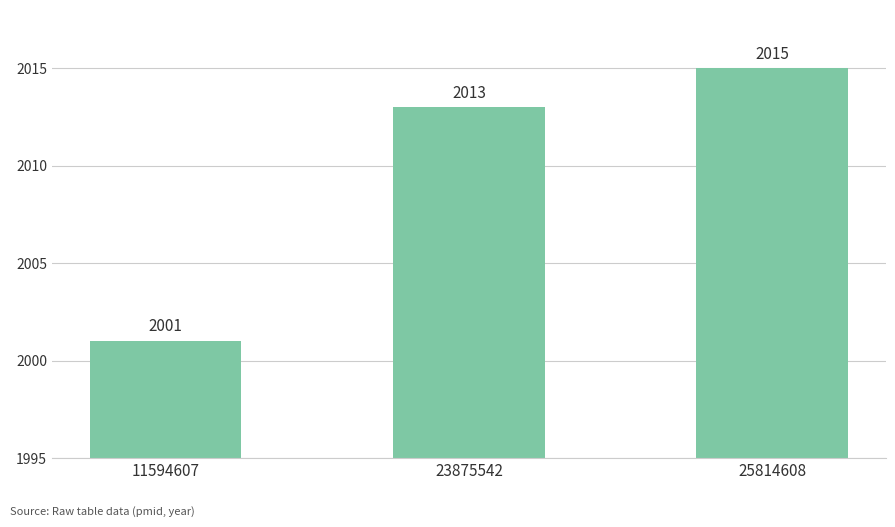

What is the ratio of the value at 11594607 to the value at 23875542?

1.0